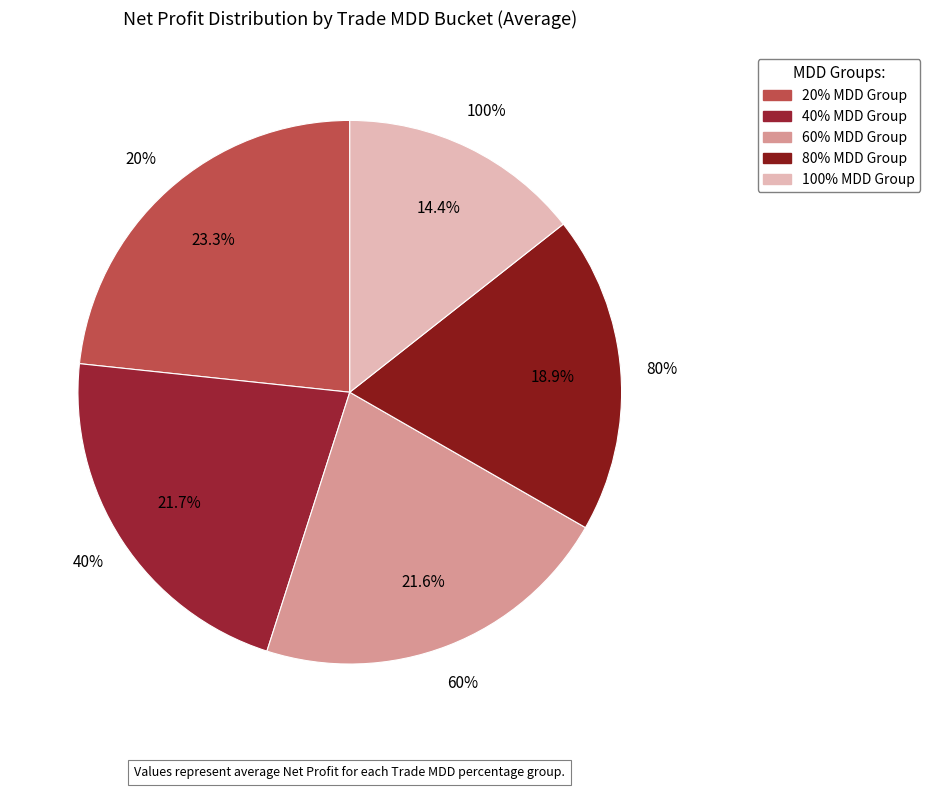

To the nearest percent, what is the difference between the 40% and 80% slice percentages?

3%